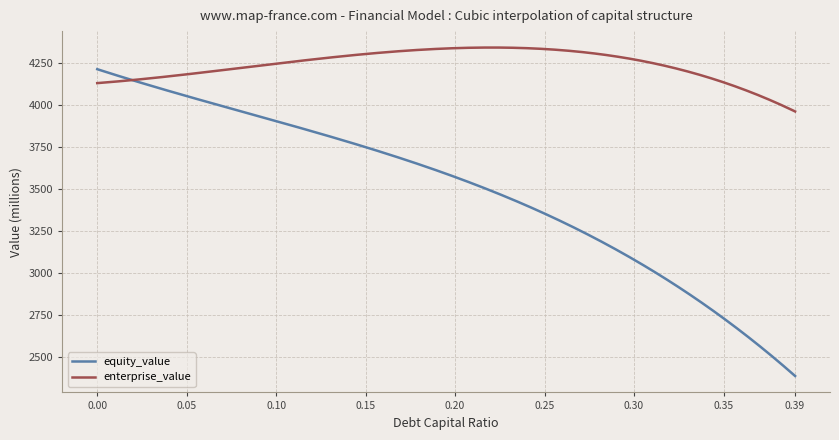

Which series has the largest total across all categories?

enterprise_value